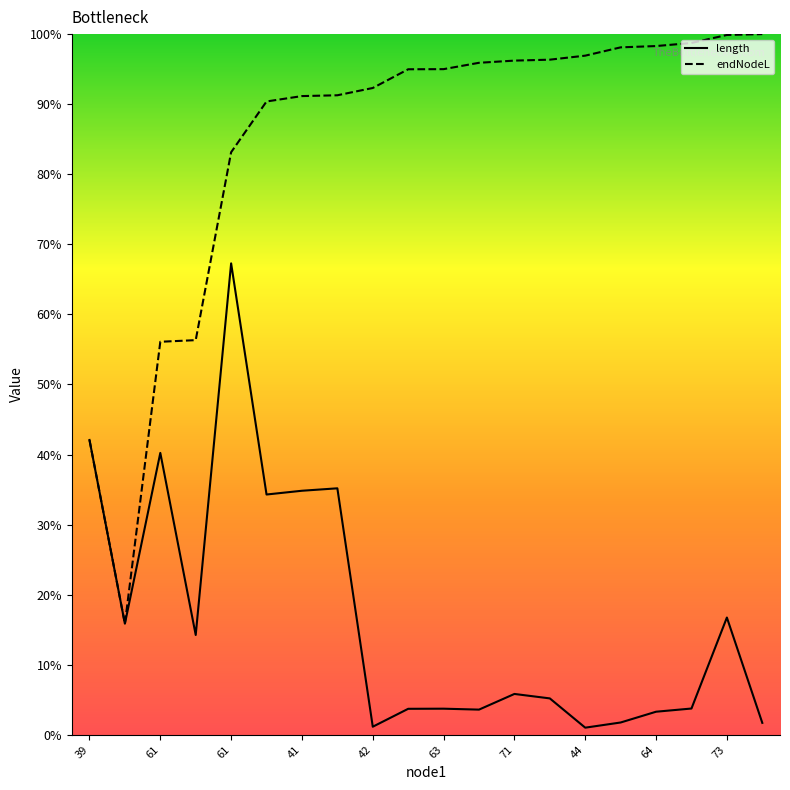

How many values in the endNodeL series are below 94?

9